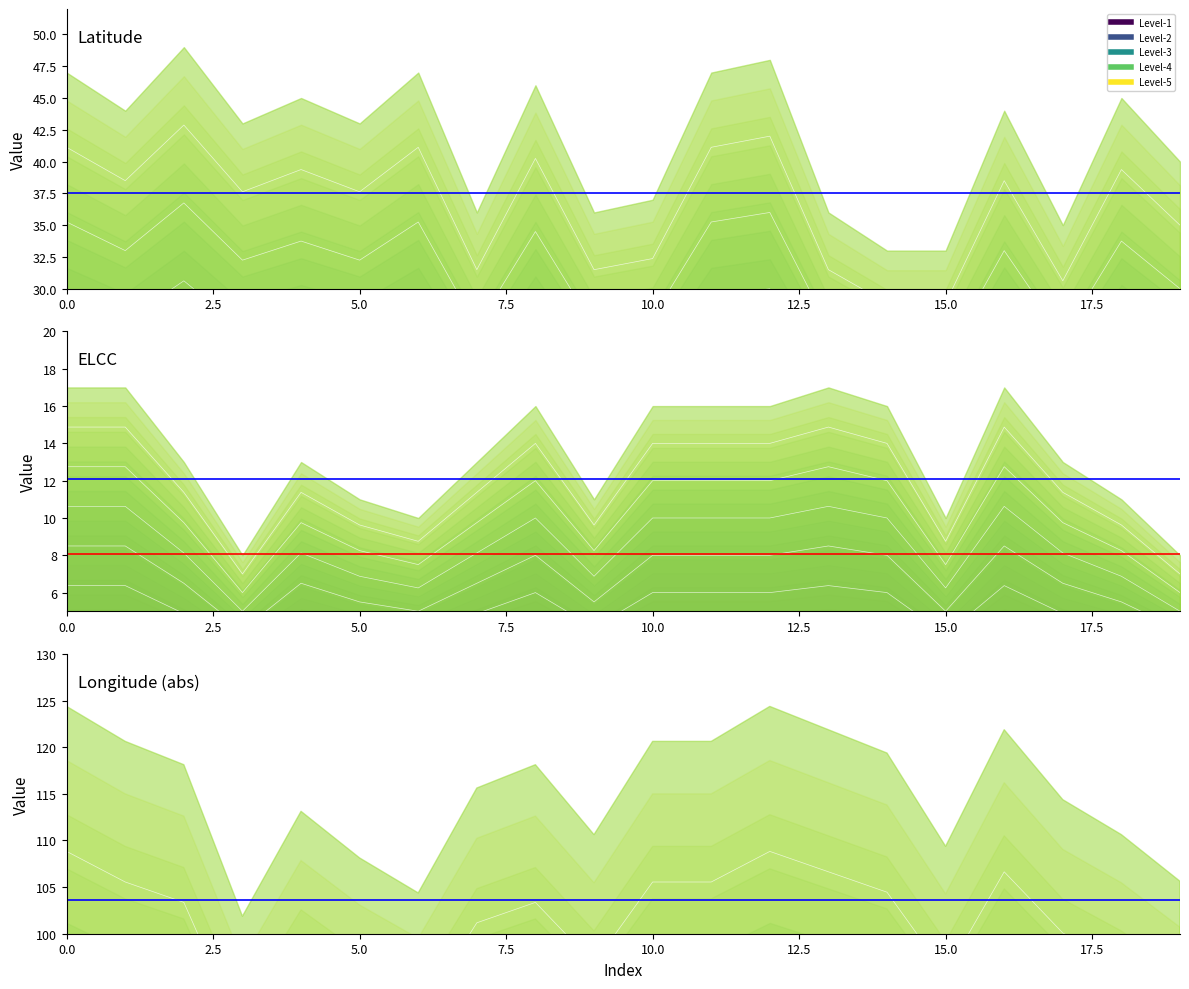

The Lower ref series shows 110.7 at 0.0. True or false?

False